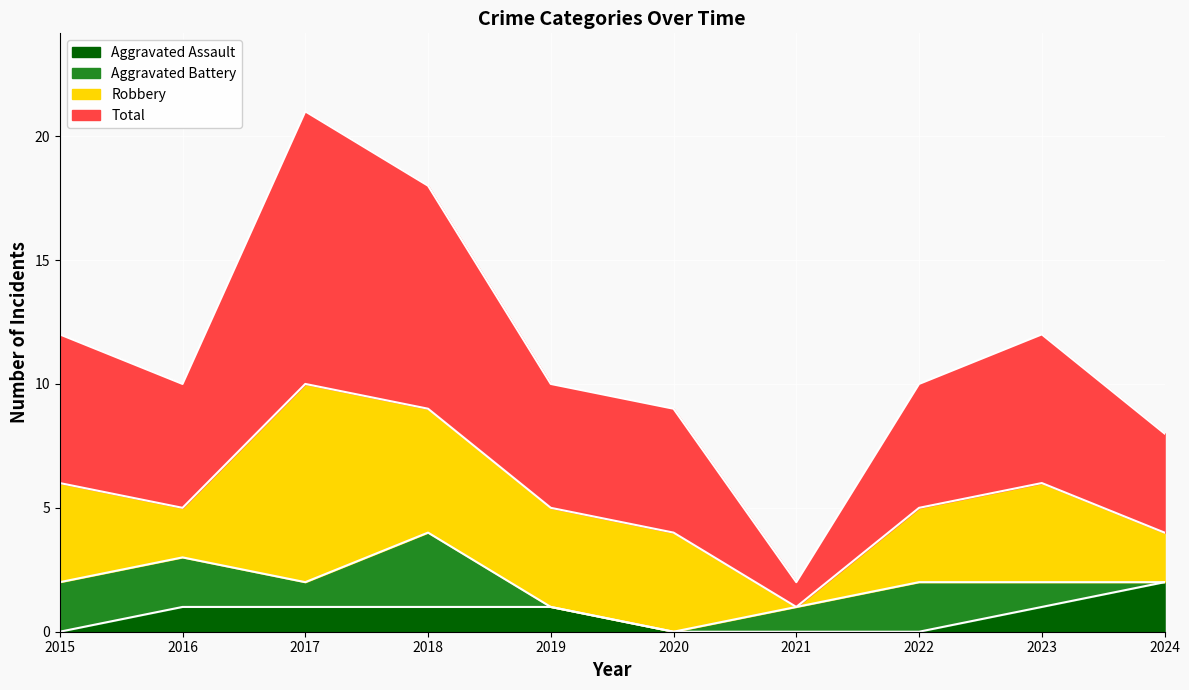

At which label is Aggravated Assault closest to 1?

2016